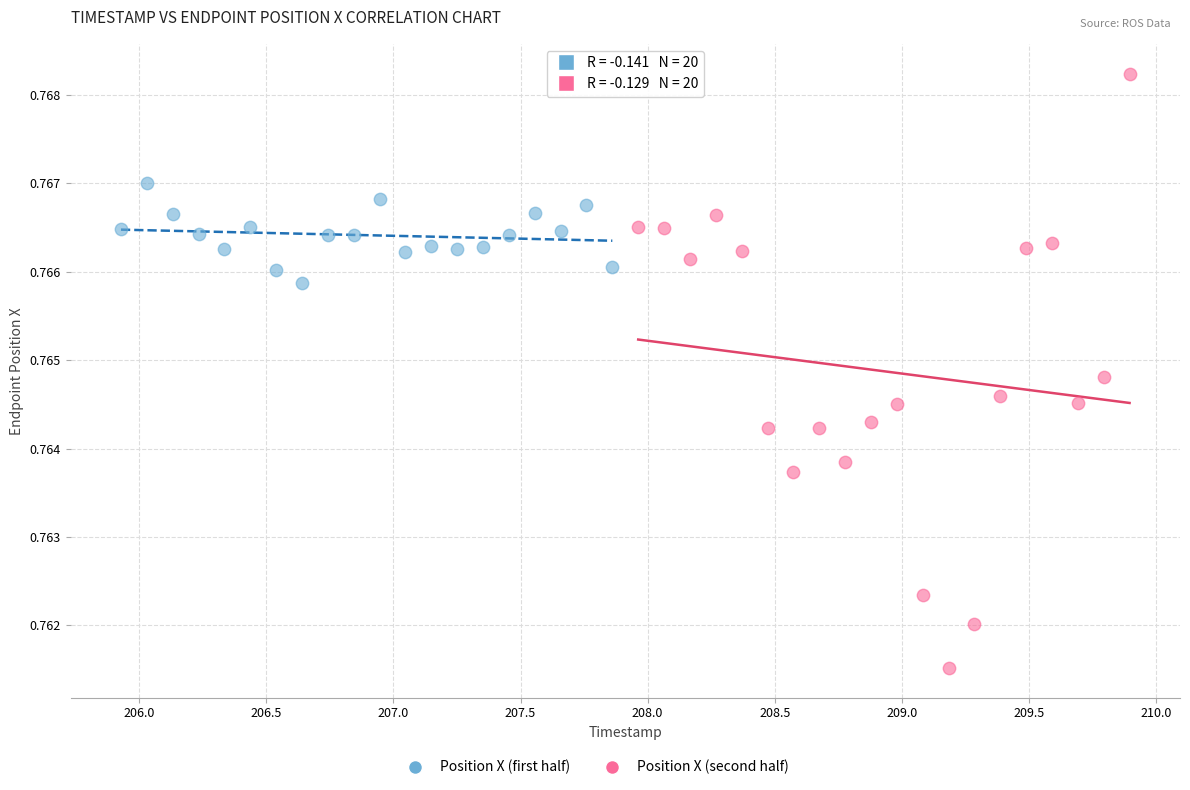

Which series contains the lowest Y value?

Position X (second half)